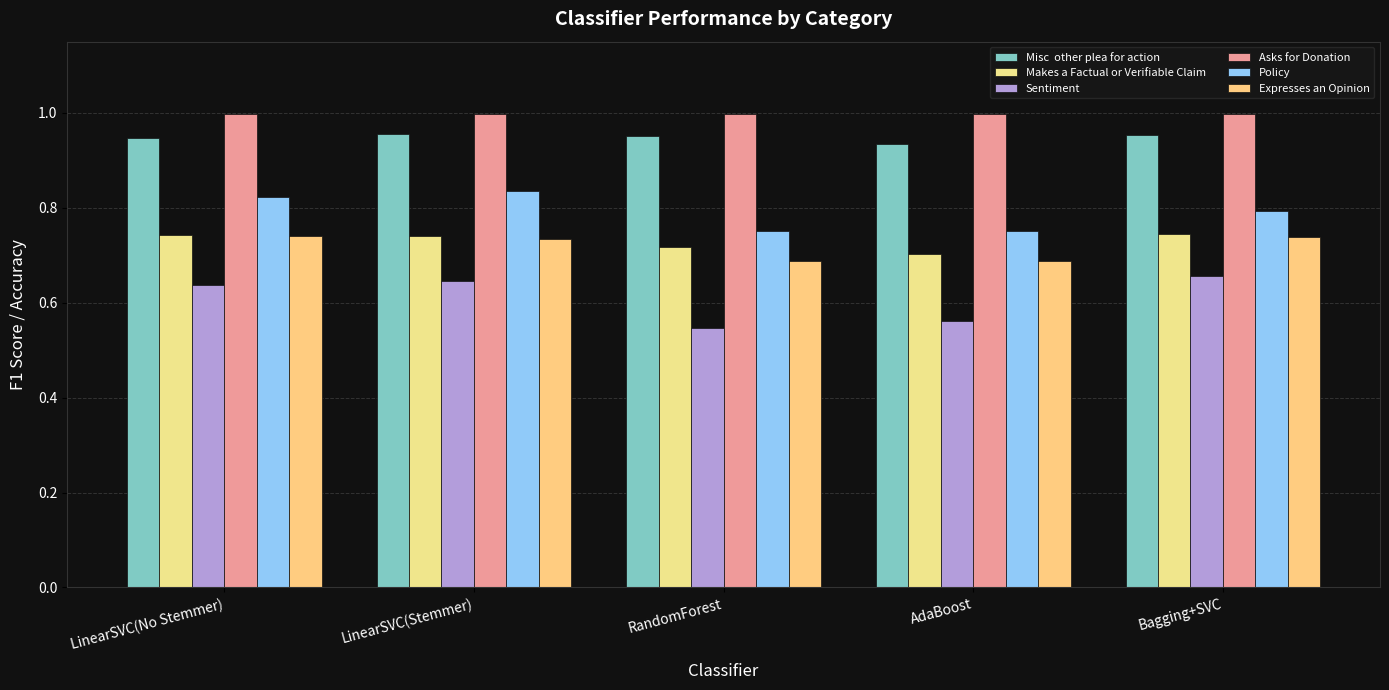

What is the label of the 4th bar from the left?

AdaBoost